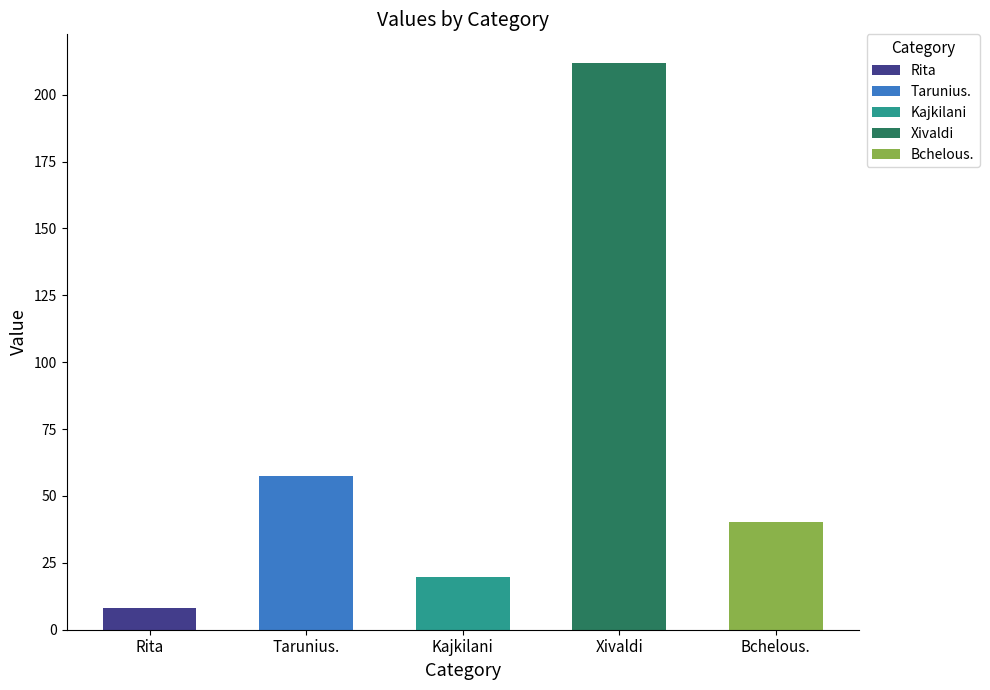

List the labels in order of value, largest first.

Xivaldi, Tarunius., Bchelous., Kajkilani, Rita